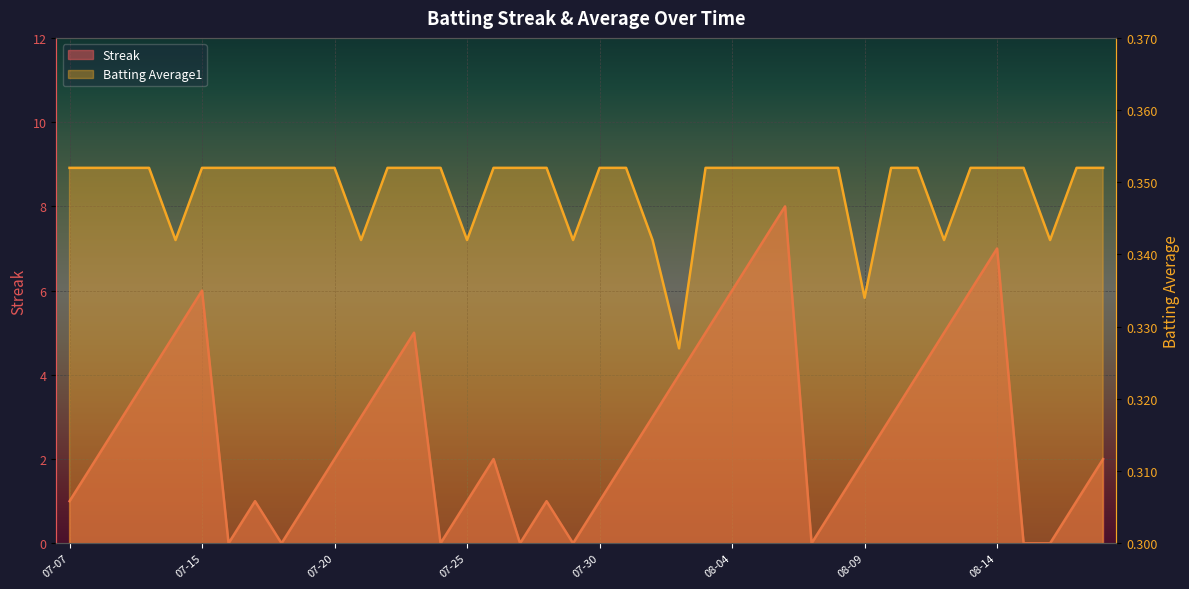

What is the highest value of the Streak series?

8.0